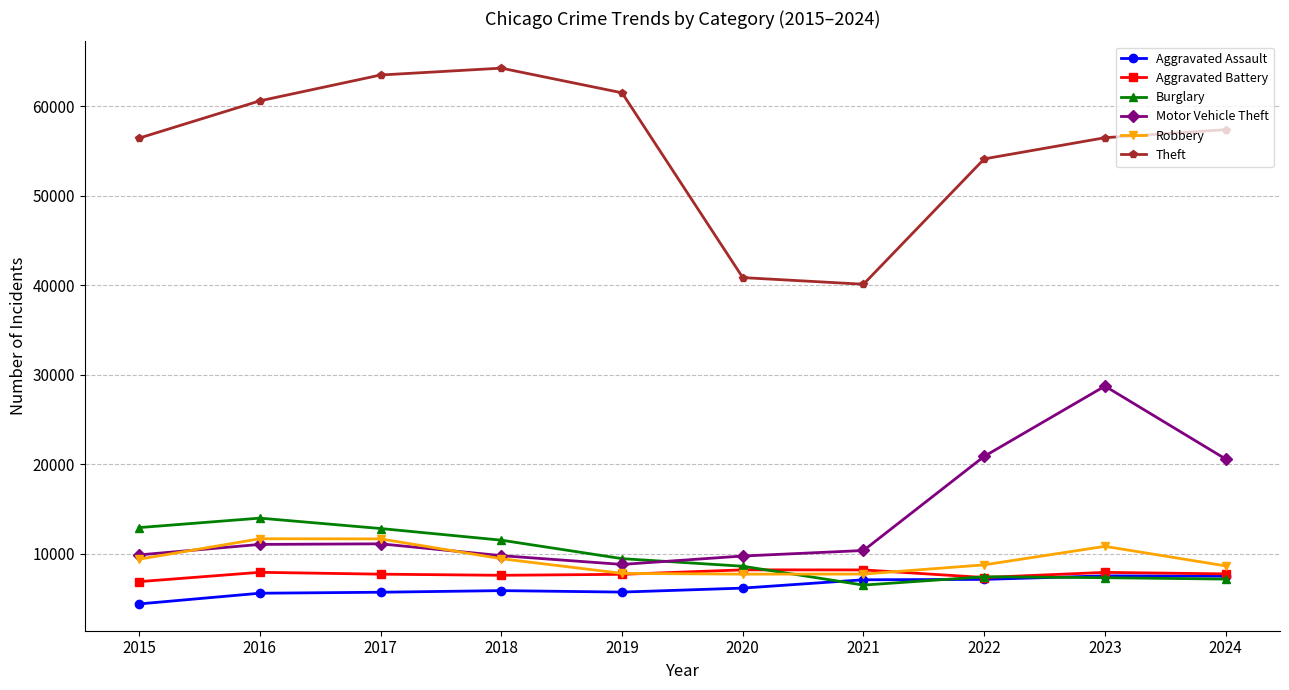

How many values in the Robbery series are below 9406?

5